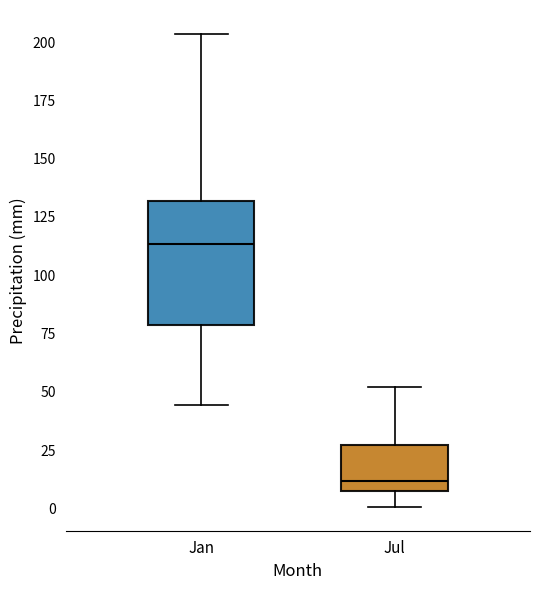

Where does the upper whisker of the box for Jan end on the y-axis? The values are not printed on the chart, so give them approximately, as read against the axis.

205